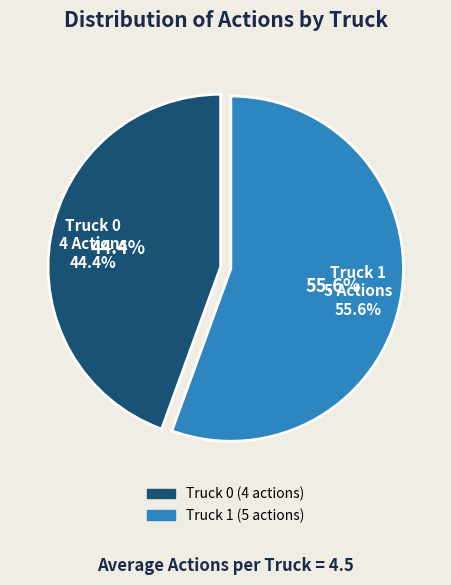

True or false: Truck 1 accounts for 56% of the total.

True